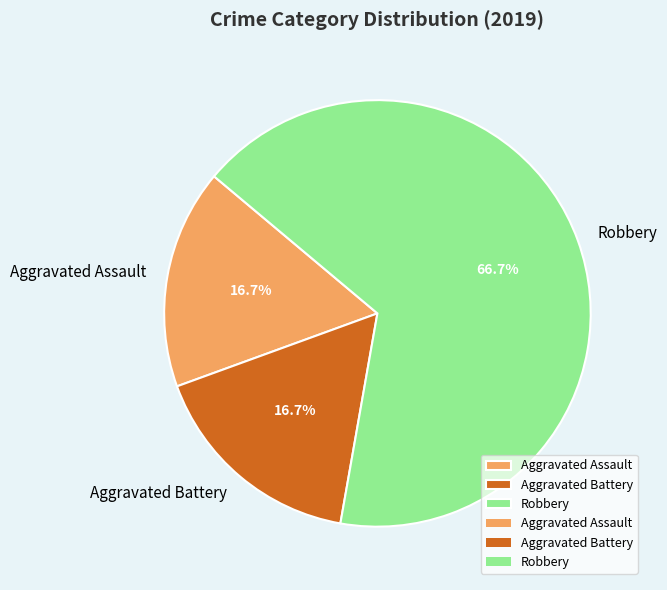

What is the largest slice in the pie chart?

Robbery